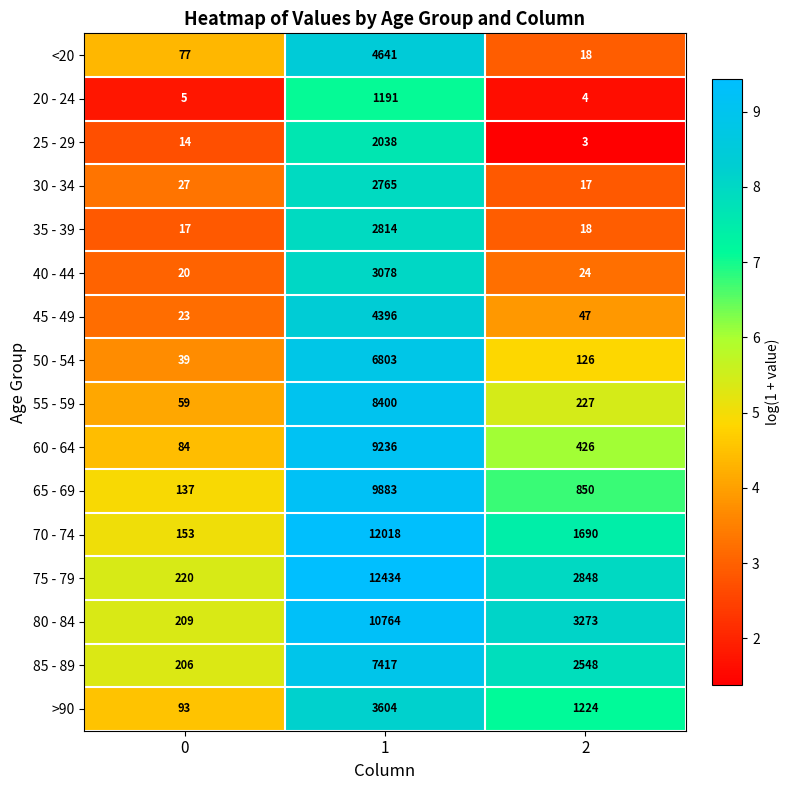

Which series has the largest total across all categories?

75 - 79